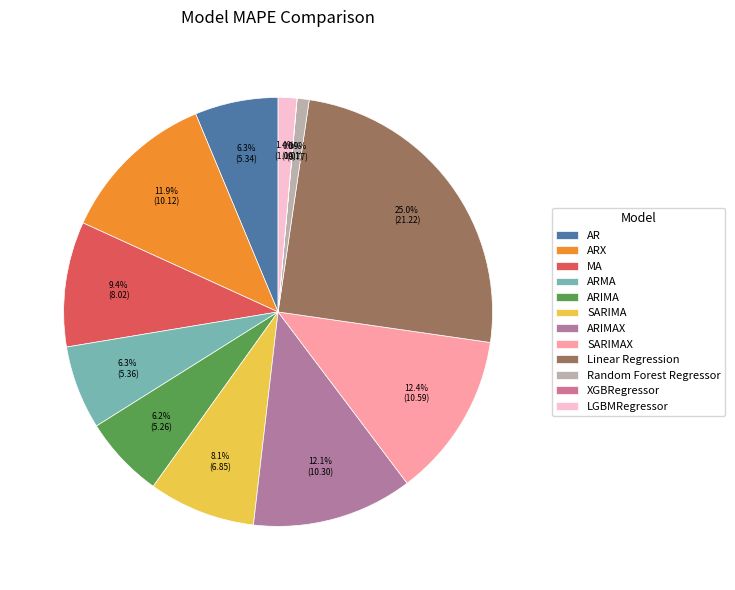

What percentage is the SARIMA slice, to the nearest percent?

8%